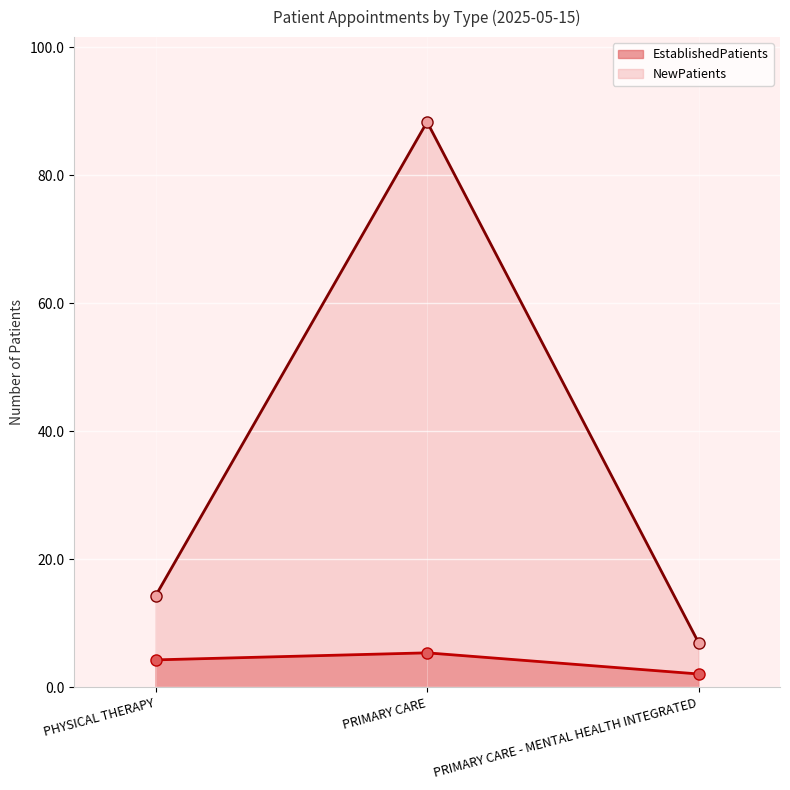

What is the approximate value of NewPatients at PHYSICAL THERAPY?

14.3